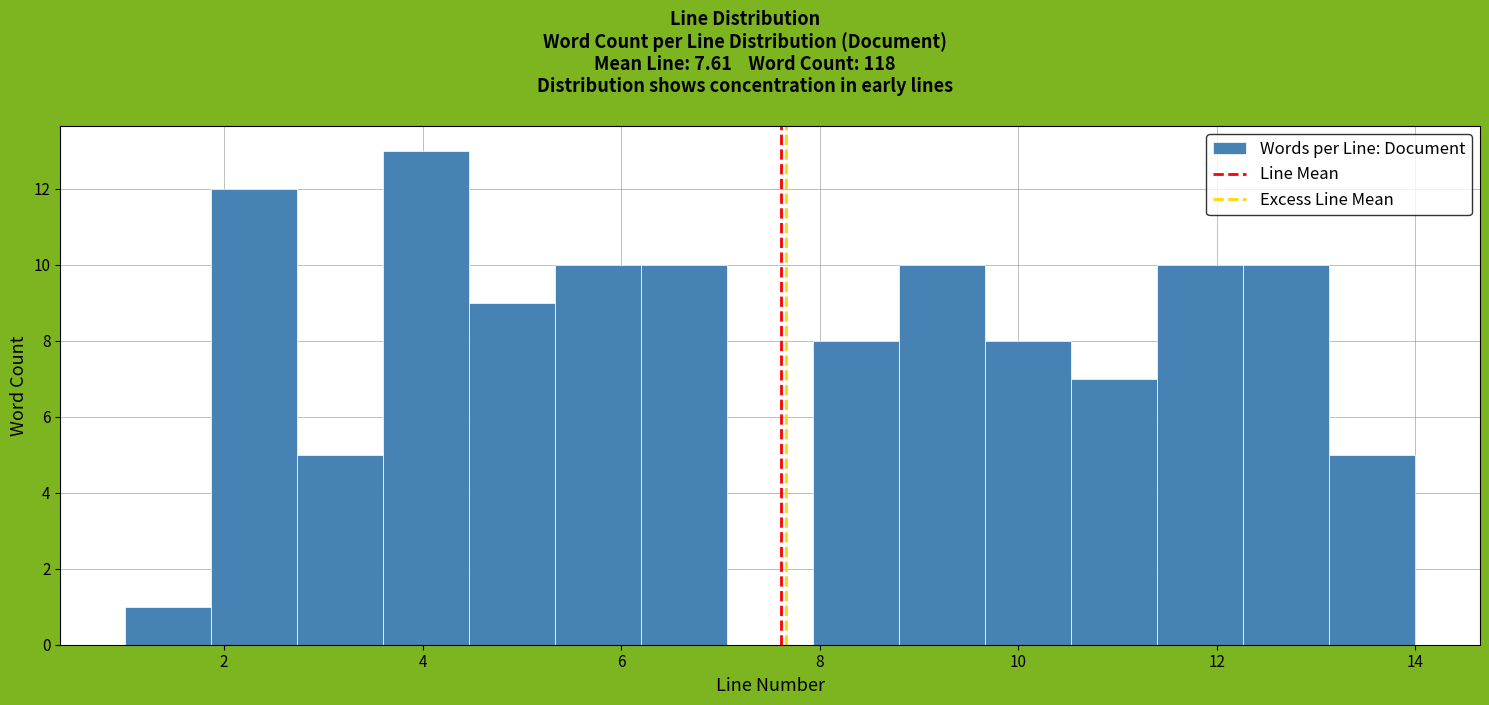

Reading left to right, list every bar in this chart as the range it spans on the x-axis followed by its height. Neither the bar edges nor the heights are printed on the chart, so give them approximately, as read against the axes.

1.0 to 1.8: 1
1.8 to 2.8: 12
2.8 to 3.6: 5
3.6 to 4.4: 13
4.4 to 5.4: 9
5.4 to 6.2: 10
6.2 to 7.0: 10
7.0 to 8.0: 0
8.0 to 8.8: 8
8.8 to 9.6: 10
9.6 to 10.6: 8
10.6 to 11.4: 7
11.4 to 12.2: 10
12.2 to 13.2: 10
13.2 to 14.0: 5